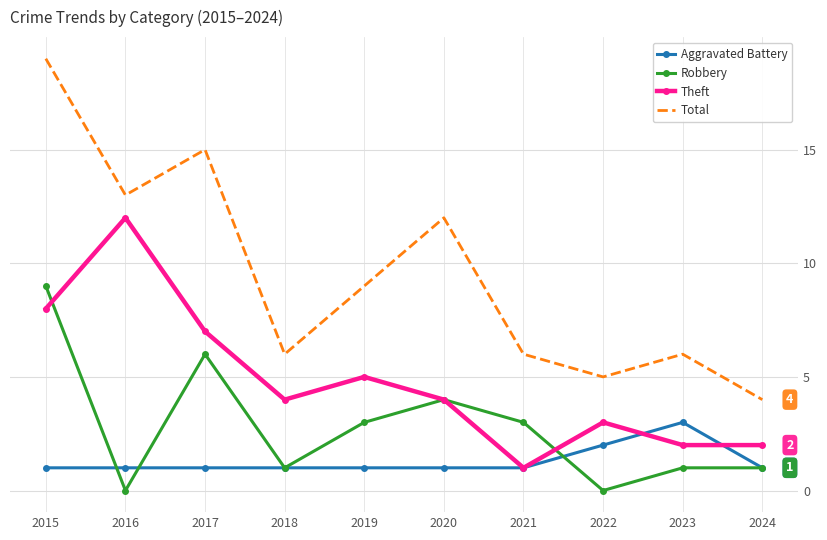

Rank the series at 2022 from lowest to highest value.

Robbery, Aggravated Battery, Theft, Total